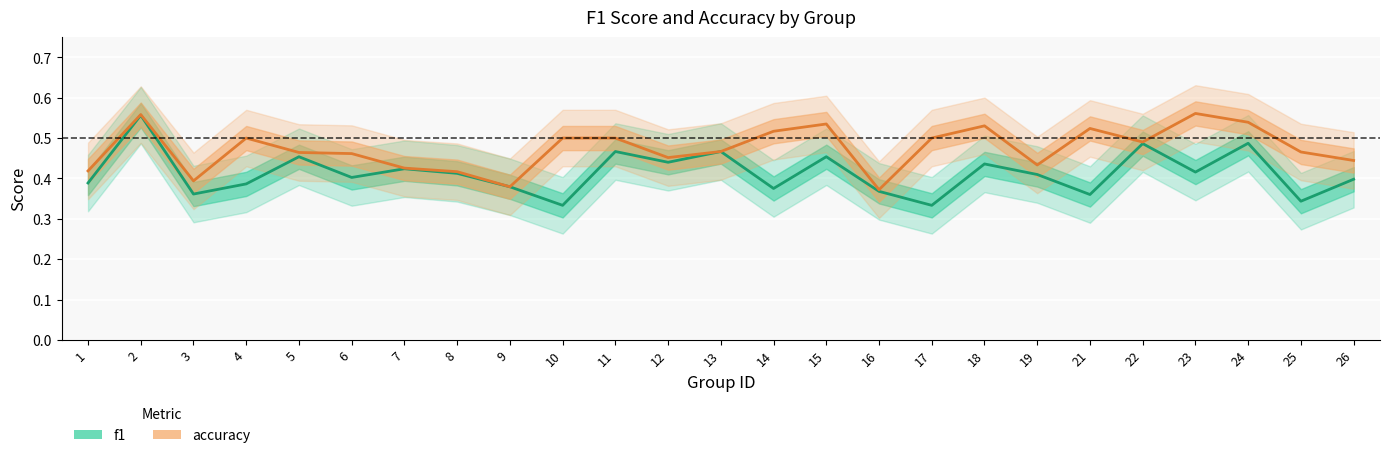

Which has a higher value, 24 or 5?

24